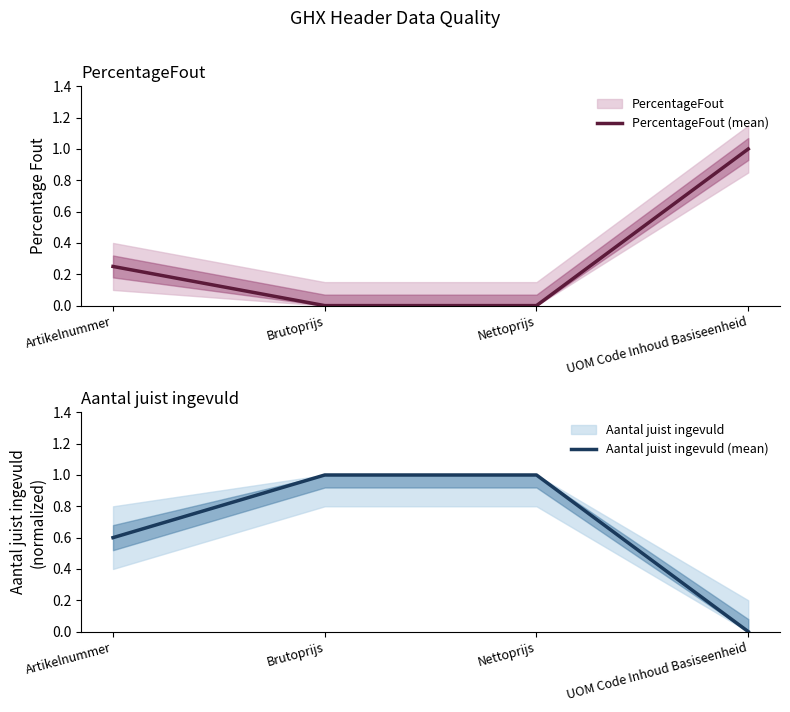

At Nettoprijs, list the series in order from largest to smallest.

Aantal juist ingevuld (mean), PercentageFout (mean)